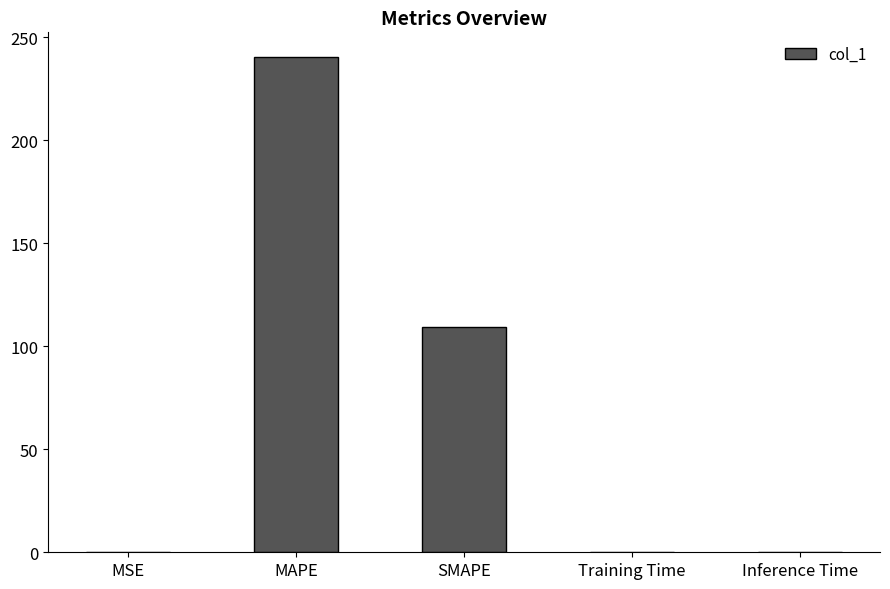

How many data points does each series have?

5